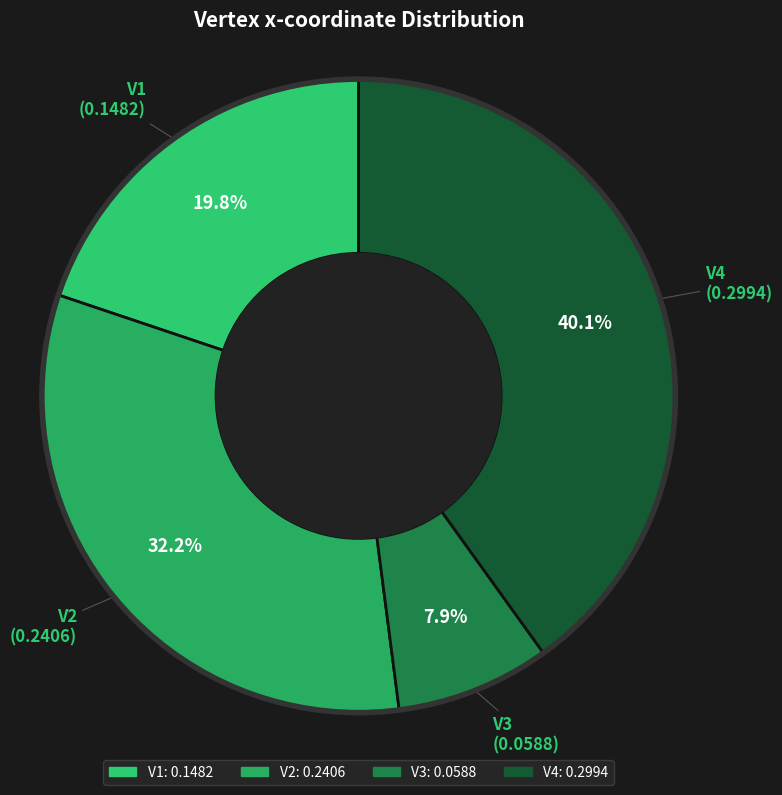

To the nearest percent, what is the difference between the V2 and V1 slice percentages?

12%